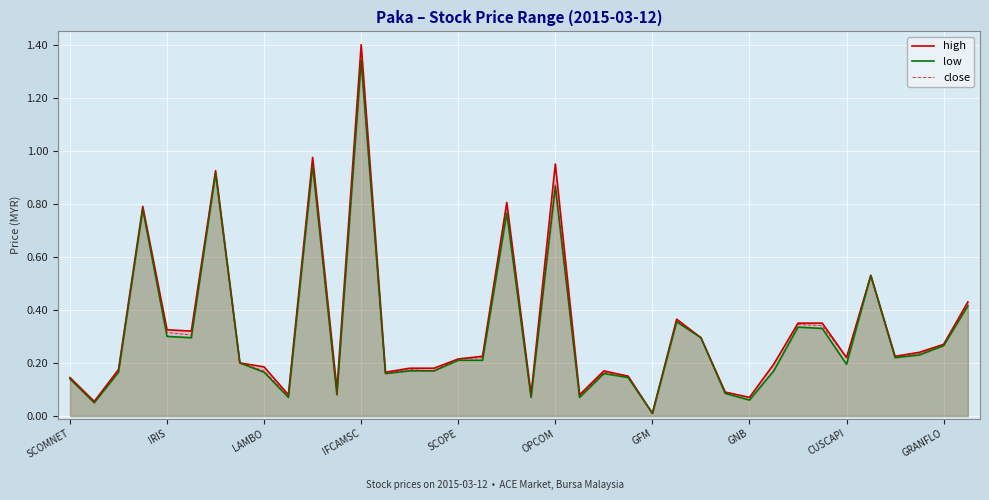

Does the chart display data point markers on the line(s)?

No